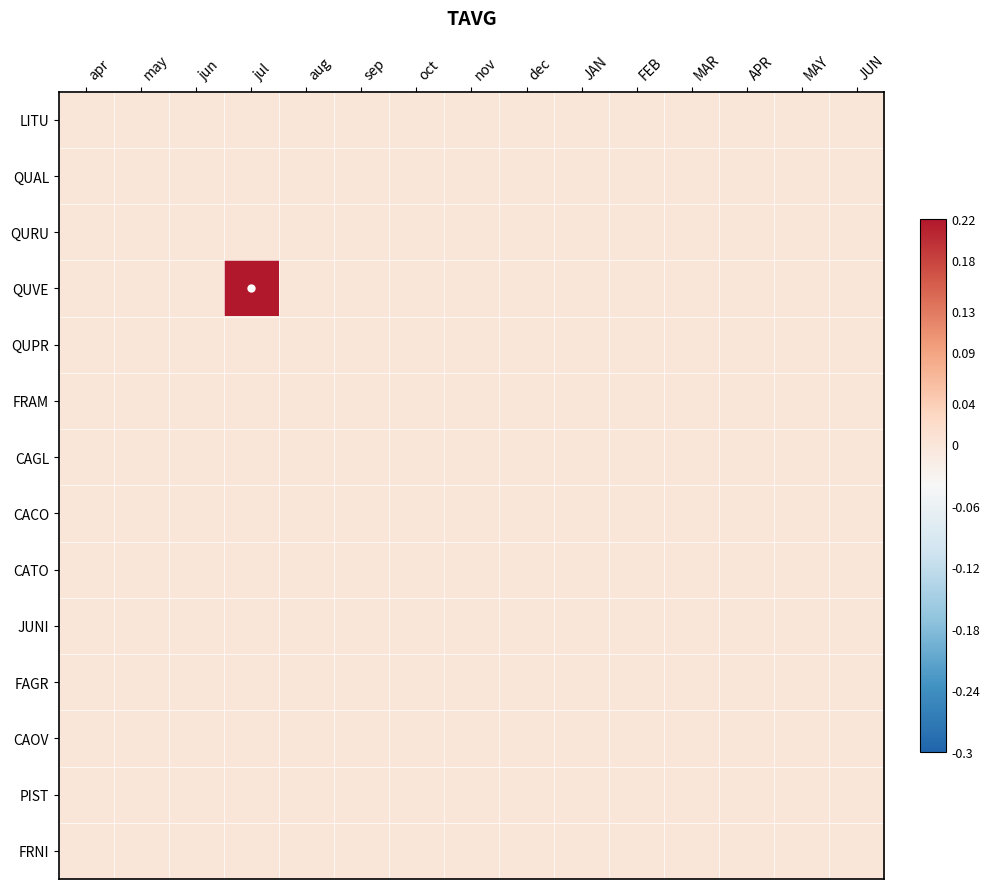

Between may and jun, which is larger?

may